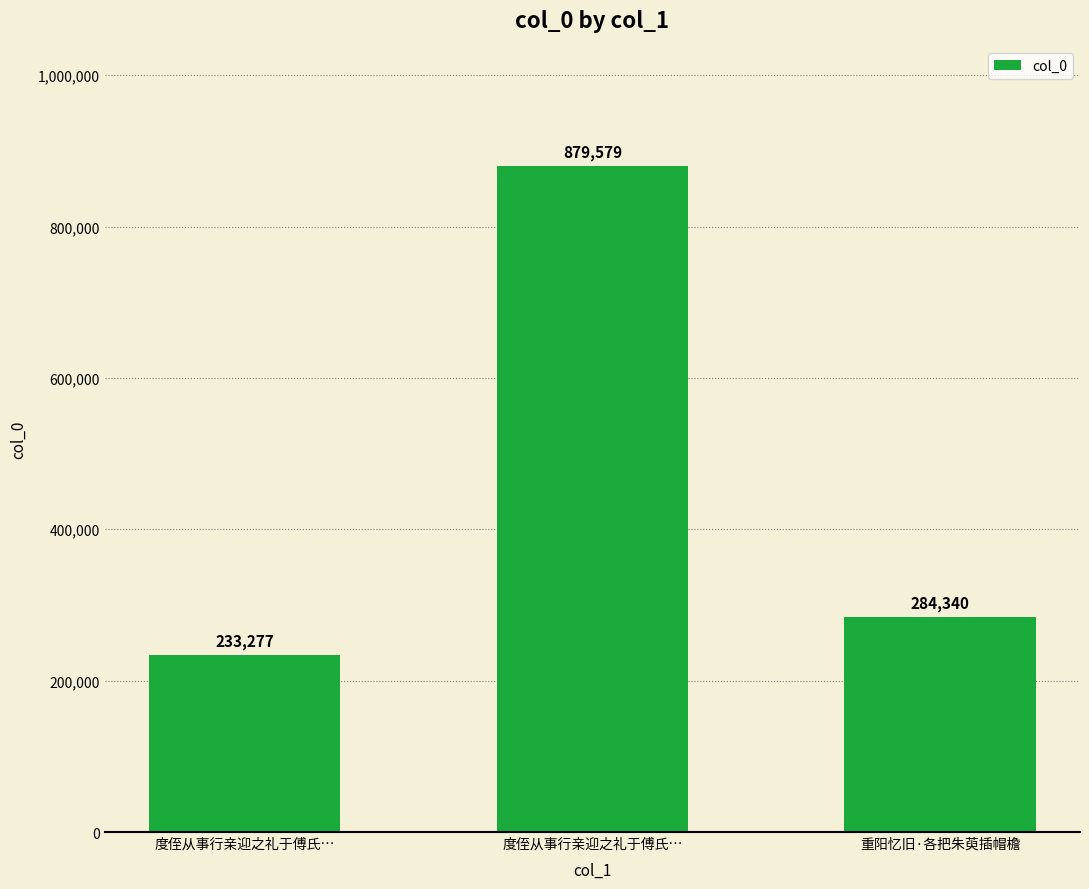

Are the bars grouped side by side (vs. stacked)?

No